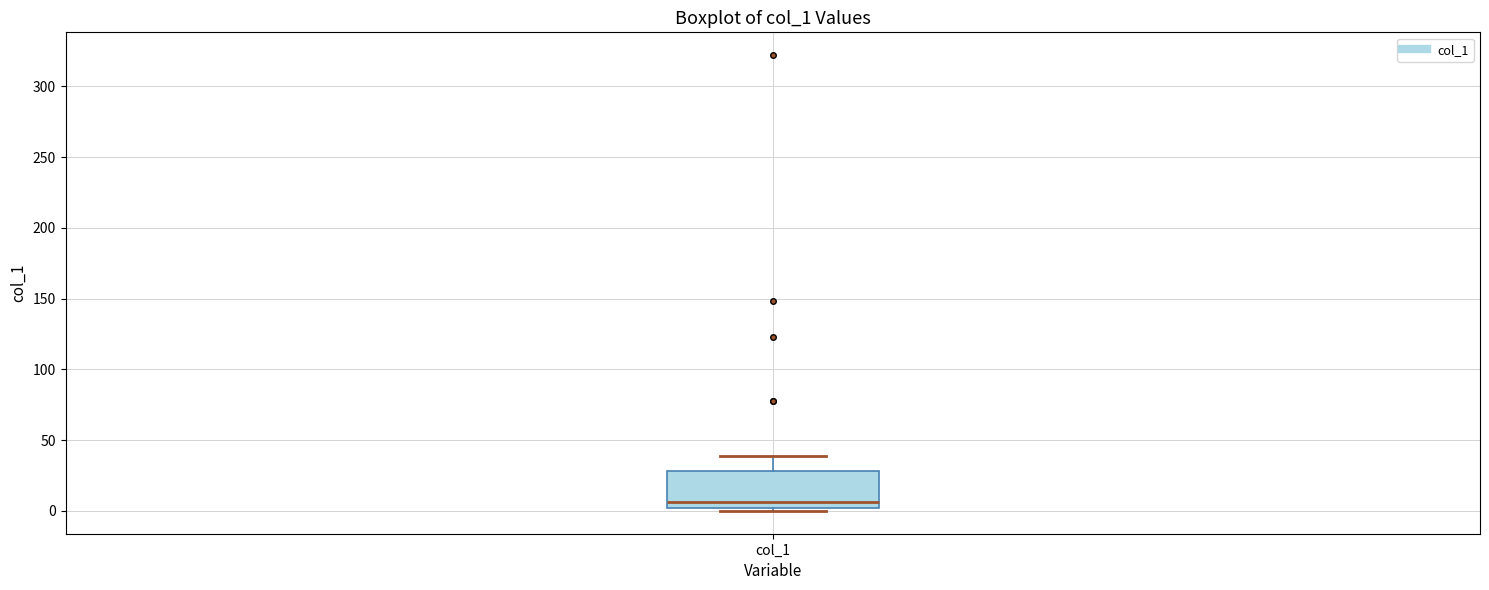

Read this box plot against the y-axis: the position of the median line, the range covered by the box, and the ends of both whiskers. The values are not printed on the chart, so give them approximately, as read against the axis.

median 5, box 0 to 30, whiskers 0 (just below the box's lower edge) to 40